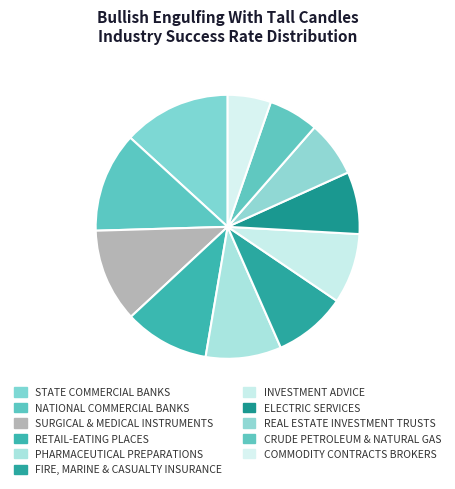

To the nearest percent, what is the difference between the largest and smallest slice percentages?

8%